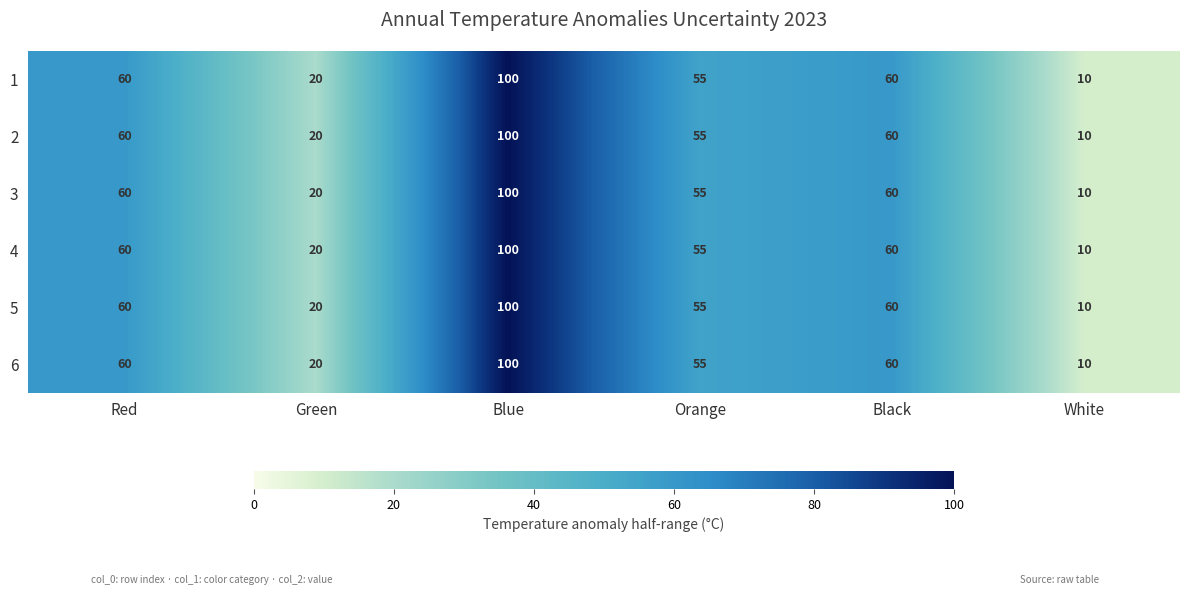

Count the number of categories in the chart.

6